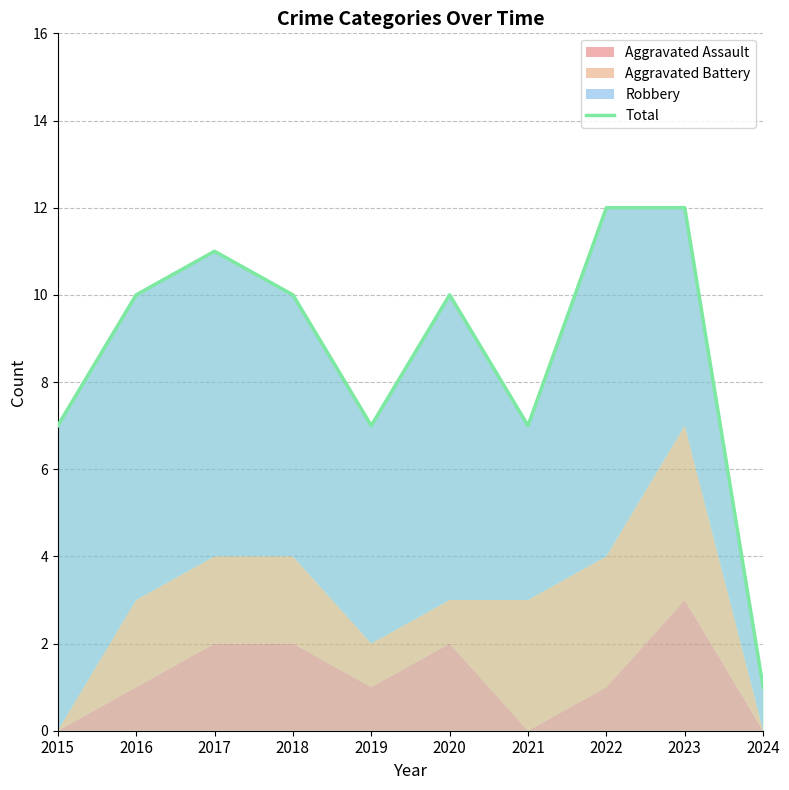

How many categories are shown in the chart?

10